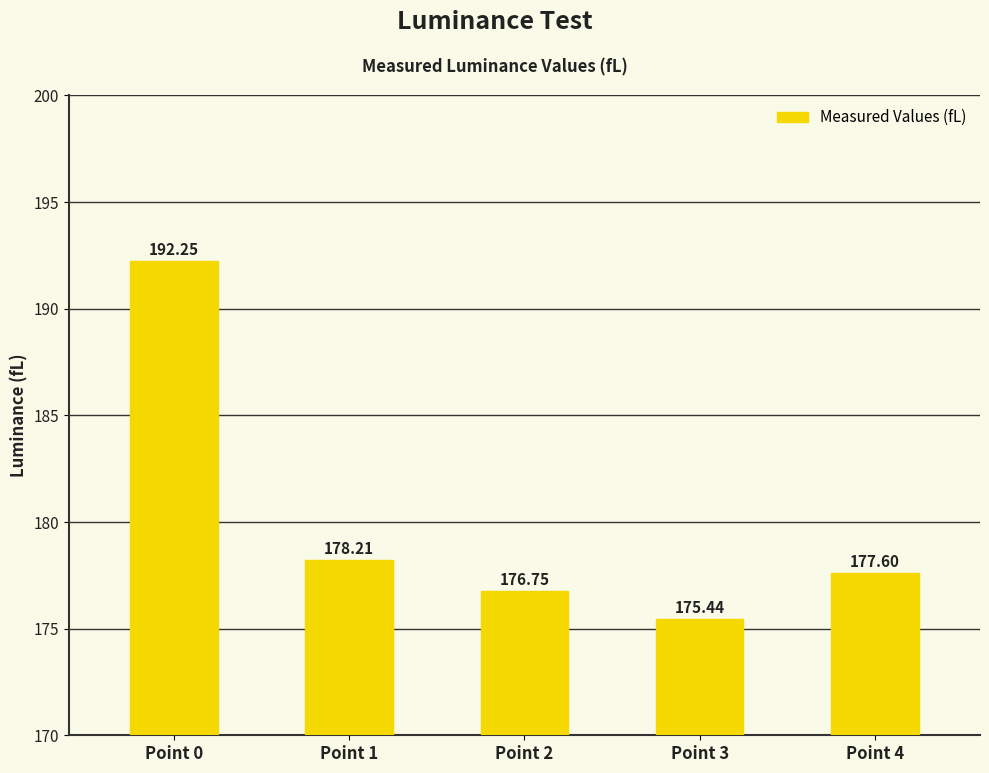

Count the number of data series in this chart.

1